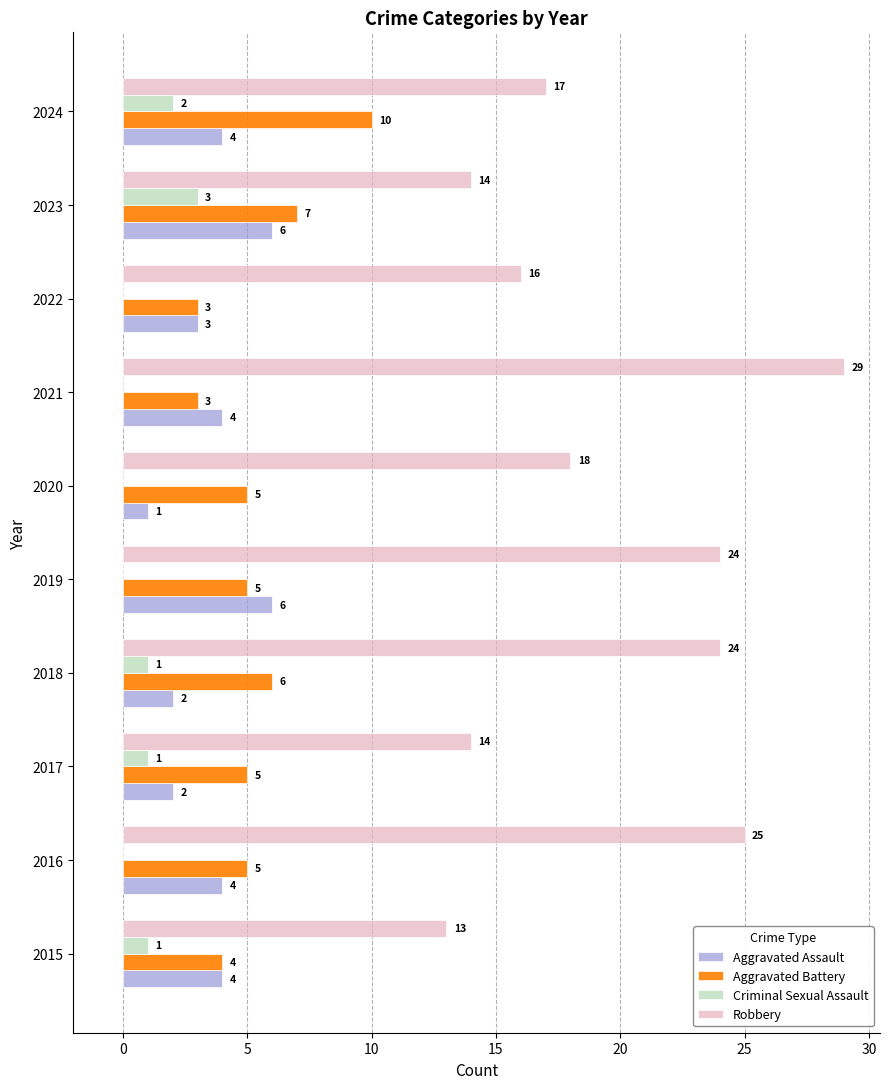

What is the approximate value of Robbery at 2024?

17